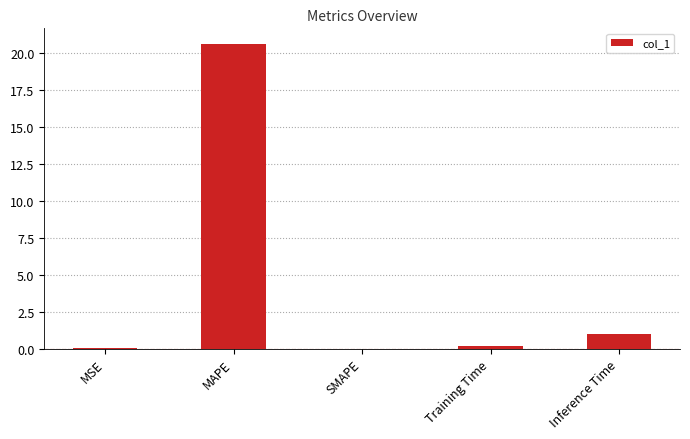

What is the greatest value displayed?

20.7